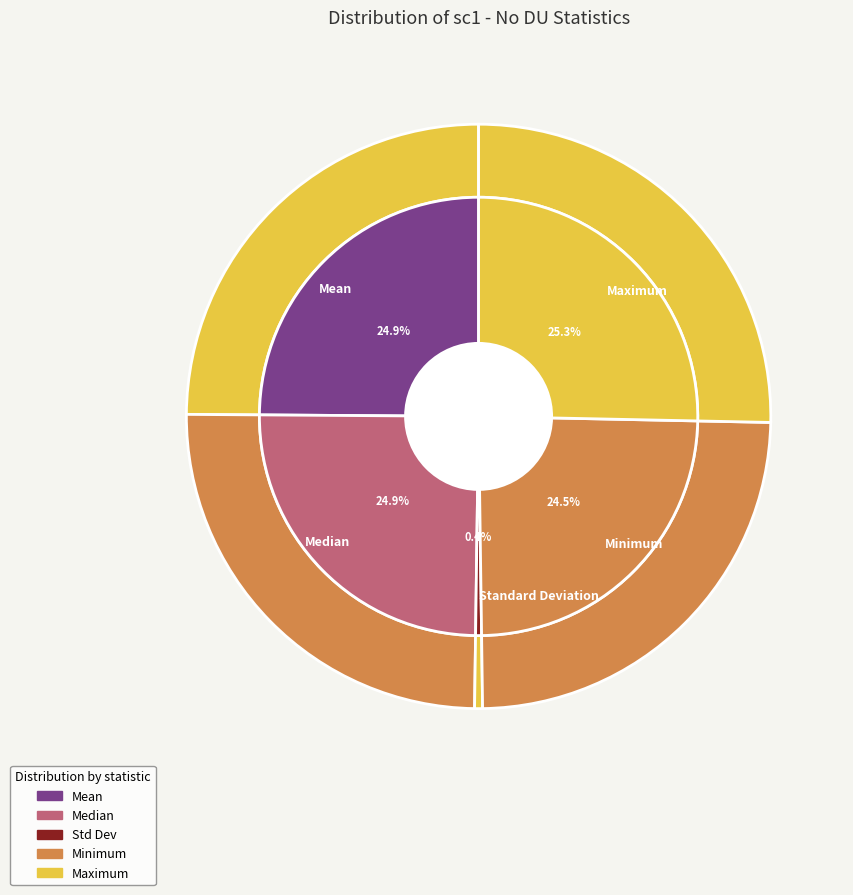

True or false: Mean accounts for 25% of the total.

True